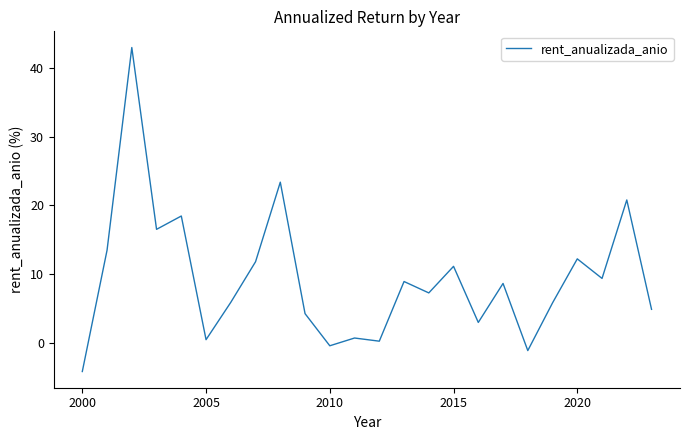

What is the difference between the maximum and minimum values?

47.2